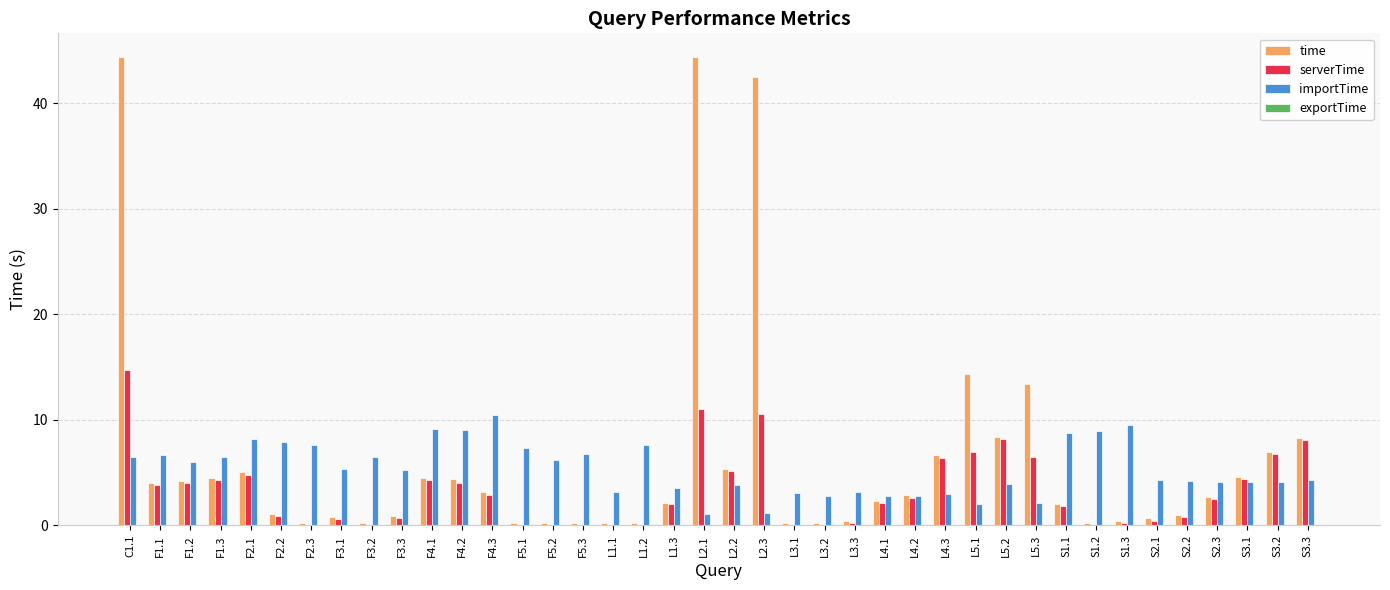

The serverTime series shows 2.9 at L5.2. True or false?

False